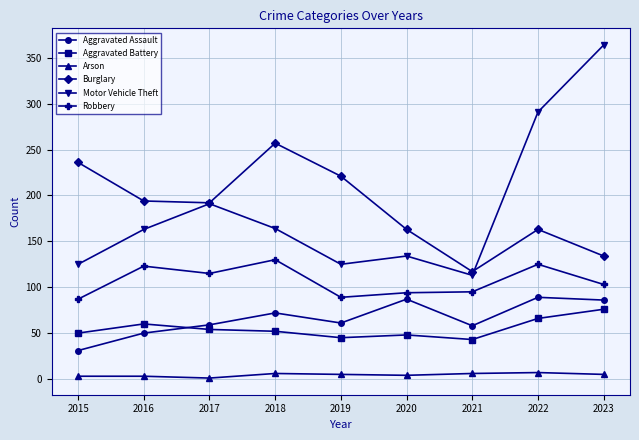

Rank the series at 2020 from lowest to highest value.

Arson, Aggravated Battery, Aggravated Assault, Robbery, Motor Vehicle Theft, Burglary